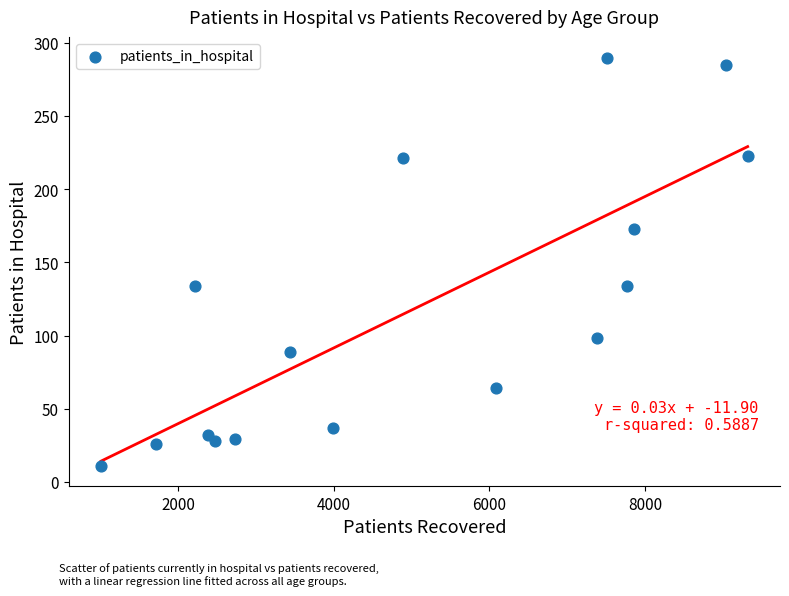

What is the range of Y values (max minus min)?

279